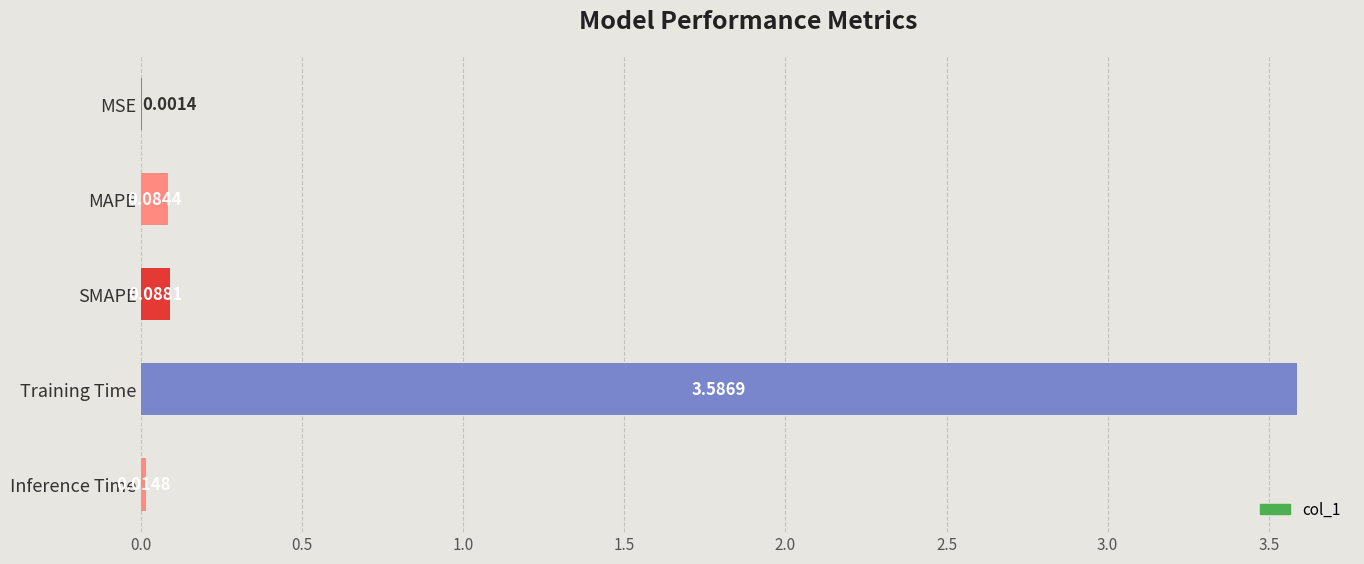

What is the sum of all values?

3.8